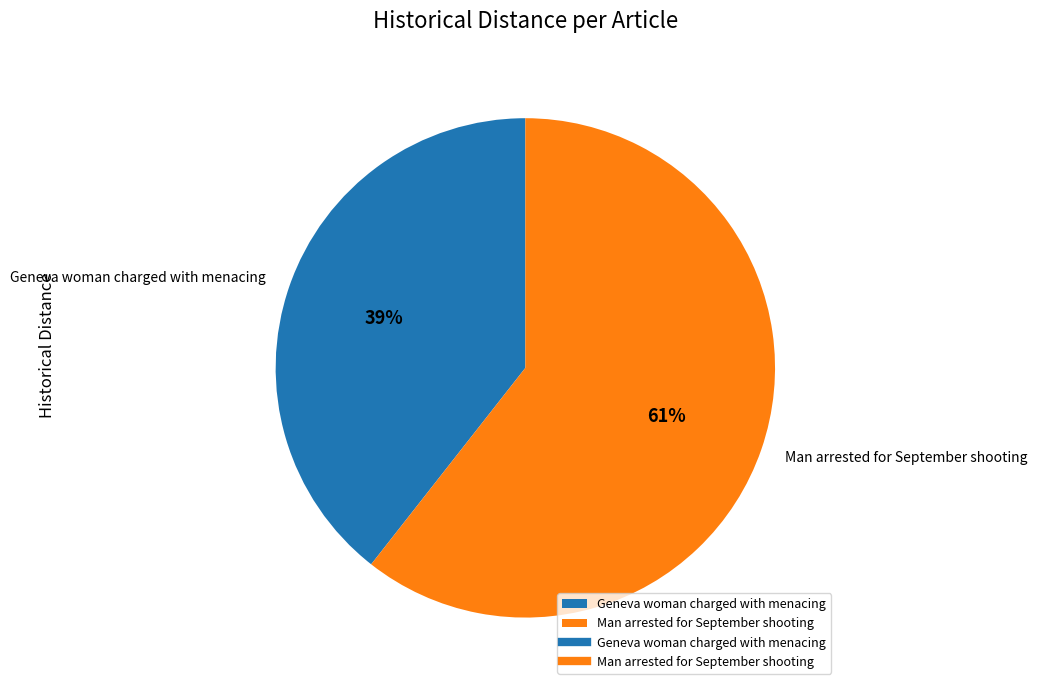

To the nearest percent, what percentage of the pie is Man arrested for September shooting?

61%